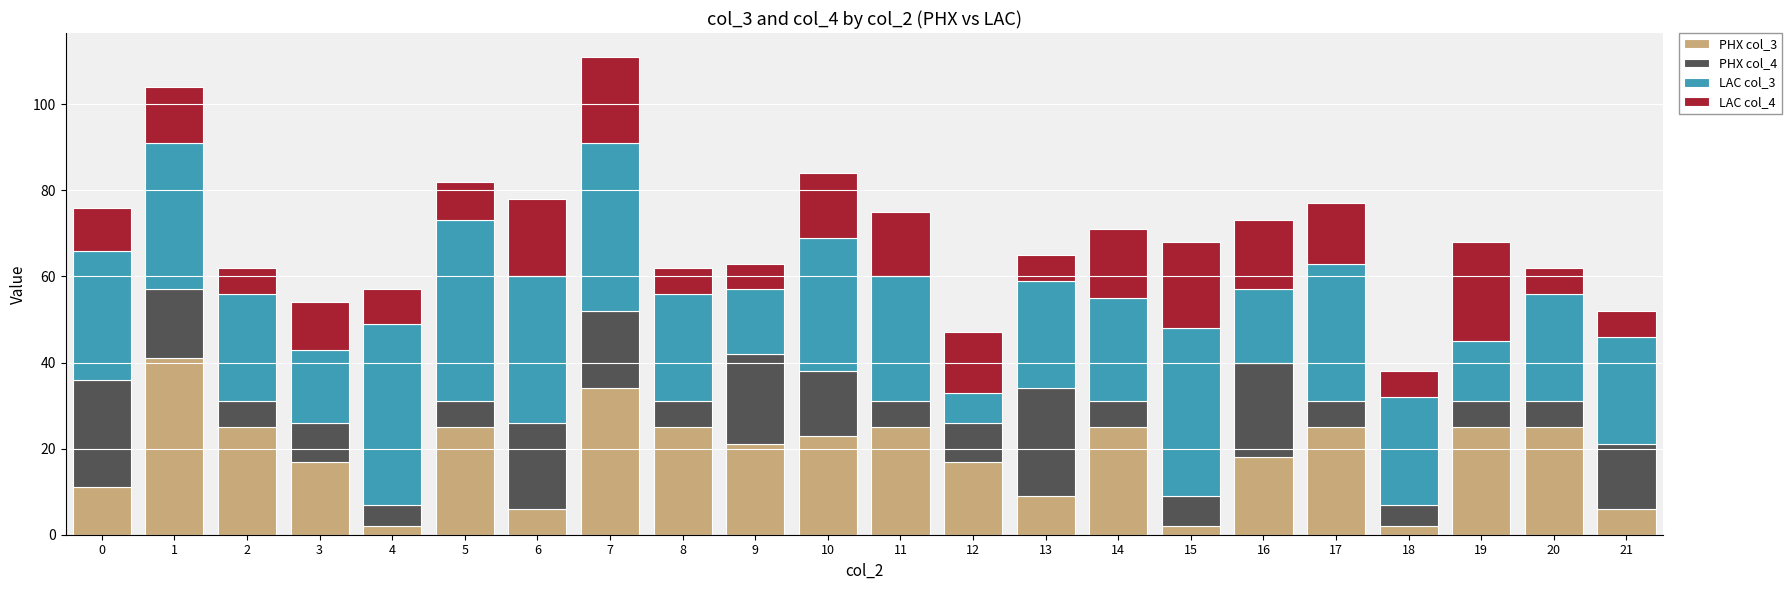

What are all the series names shown in the legend?

PHX col_3, PHX col_4, LAC col_3, LAC col_4